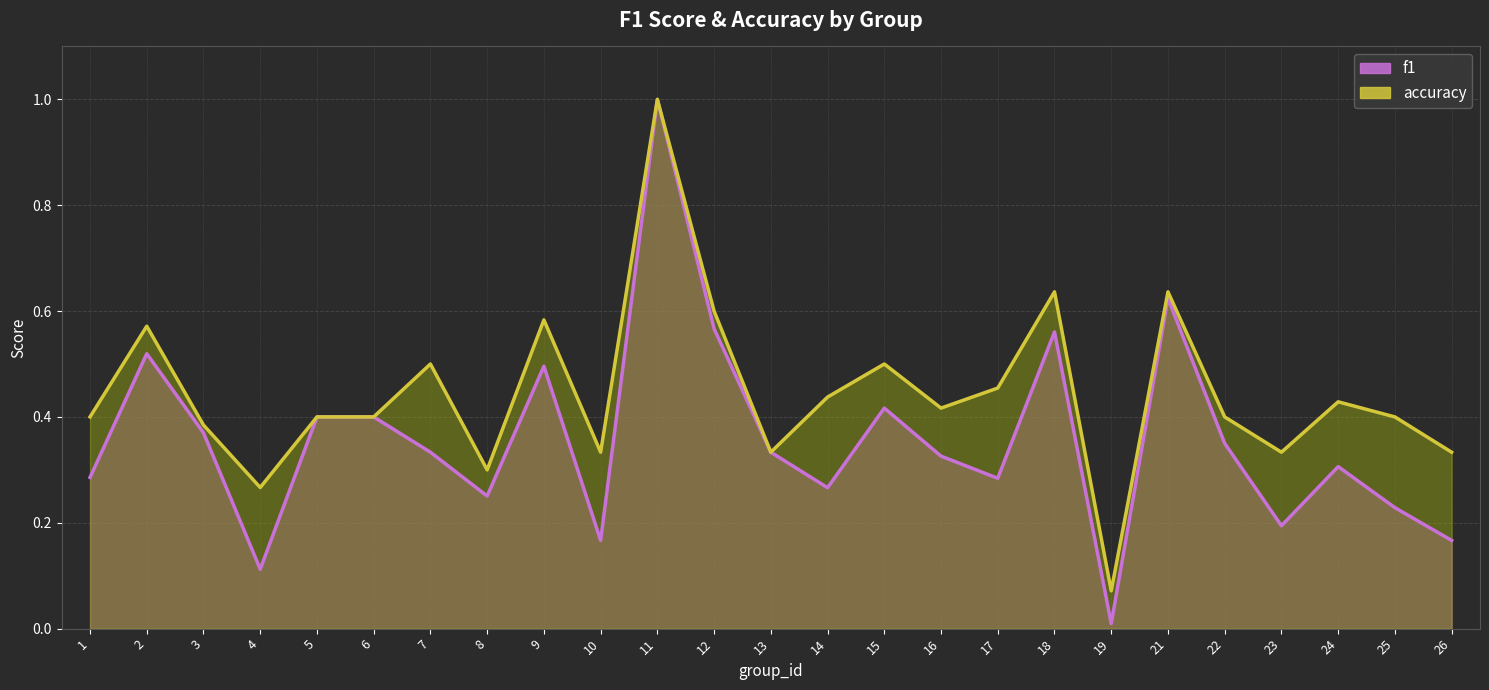

What is the difference between the maximum and minimum values in the f1 (line) series?

1.0